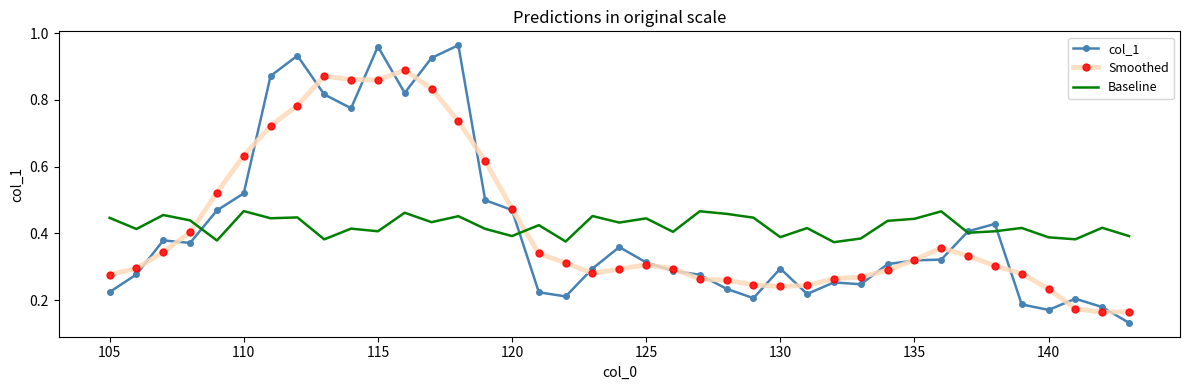

True or false: Smoothed has more than 0 interior local peaks.

True